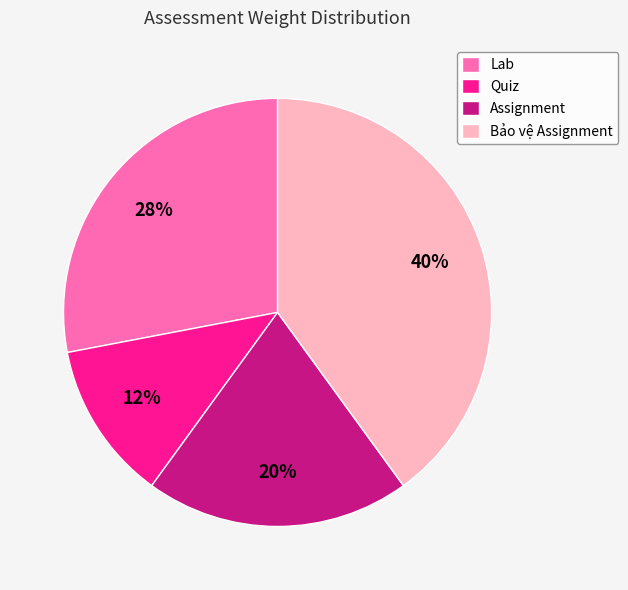

Does Lab account for over 50% of the chart?

No